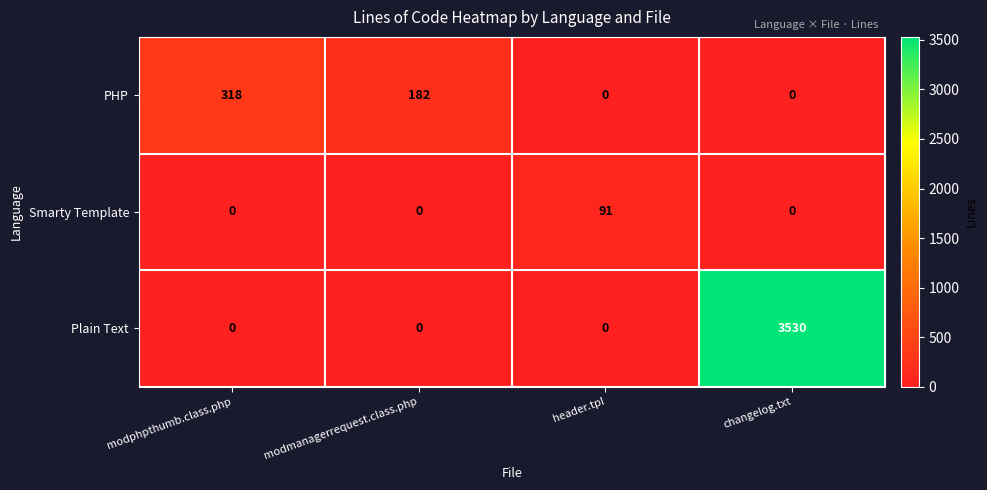

The value of Smarty Template at modphpthumb.class.php is 0. True or false?

True